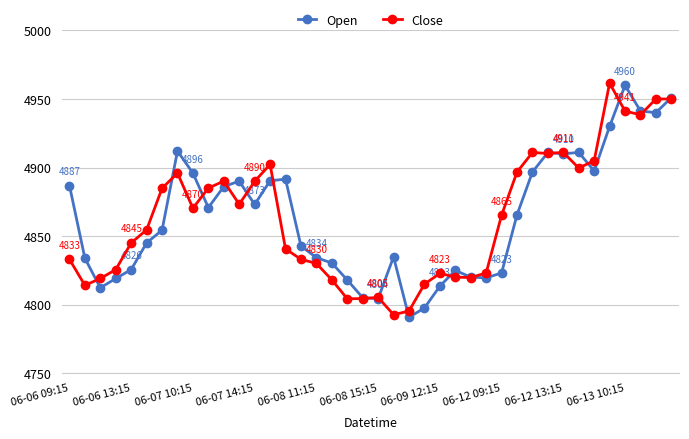

What is the smallest value displayed?

4790.7